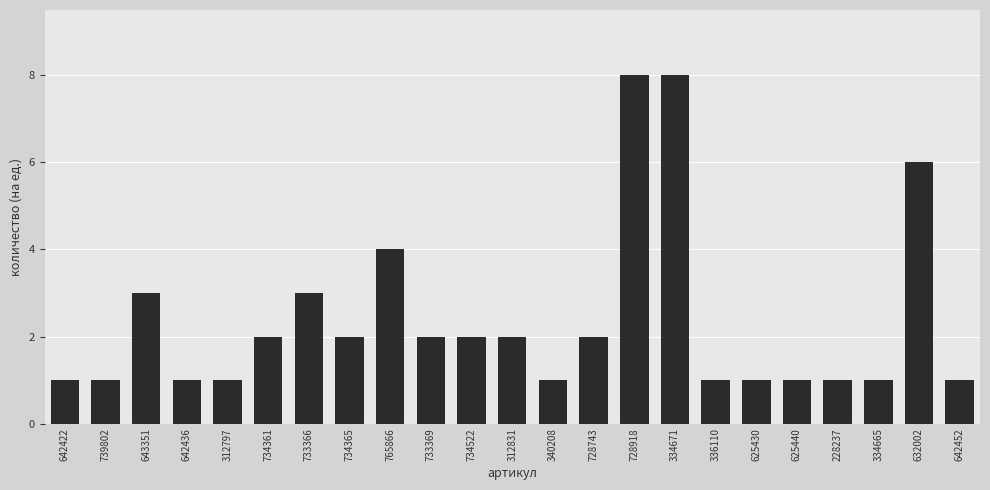

Between 728743 and 733366, which is larger?

733366